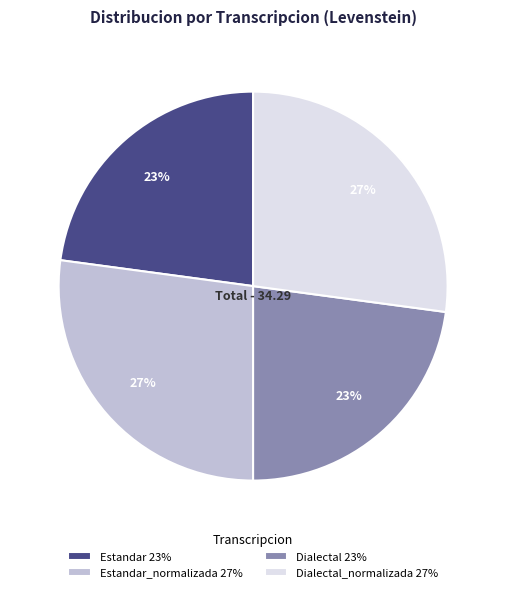

To the nearest percent, what portion does Dialectal 23% represent?

23%